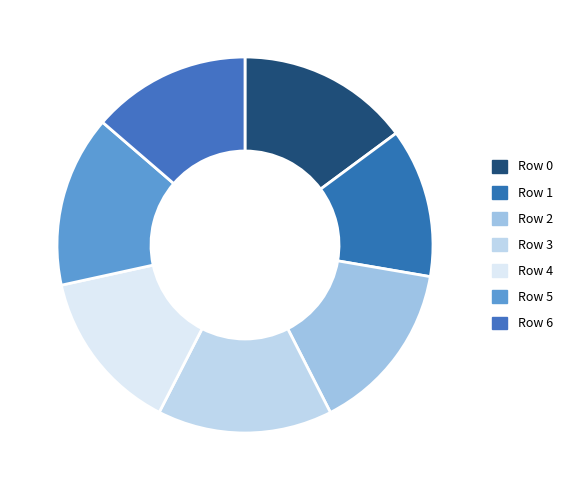

Combined, what portion of the pie is Row 4 and Row 6?

27.7%